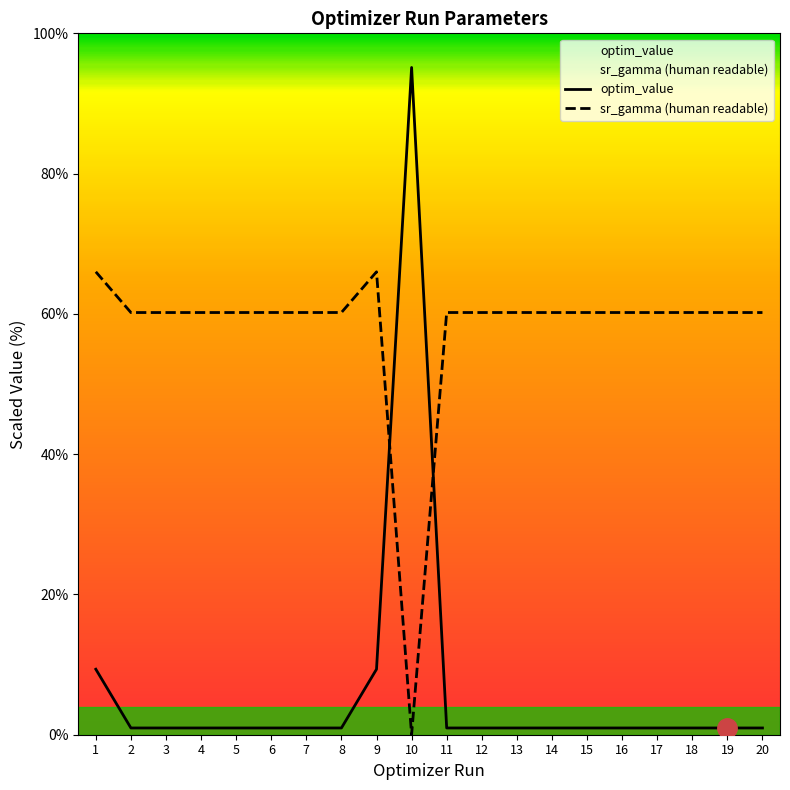

Is this an area chart (filled region under the line)?

No